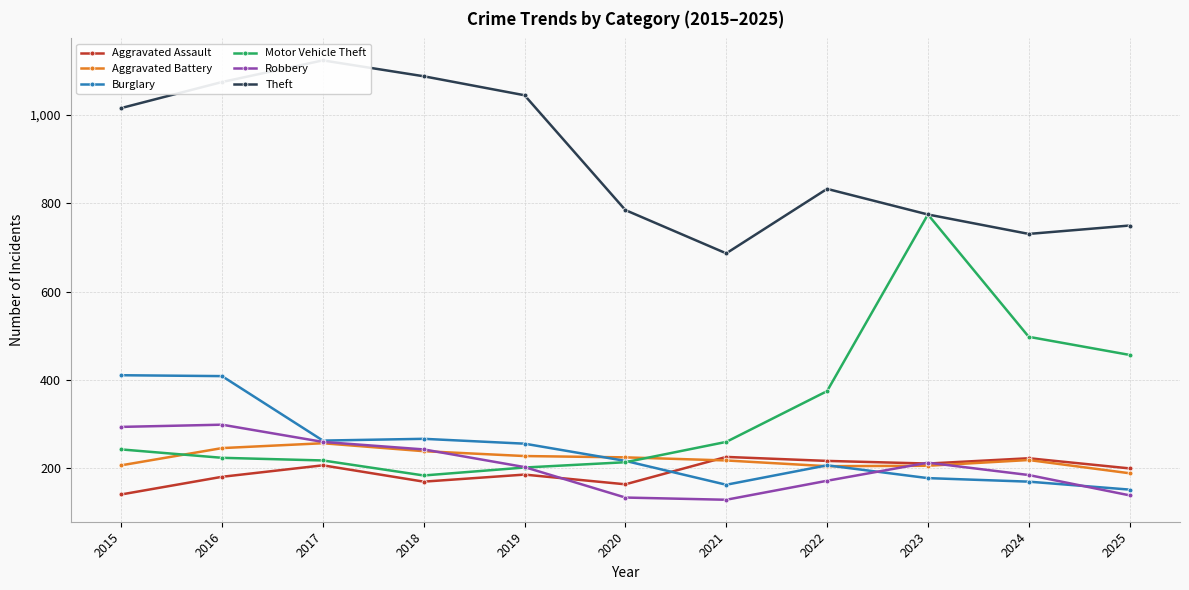

At which category does Aggravated Assault reach its first local peak?

2017